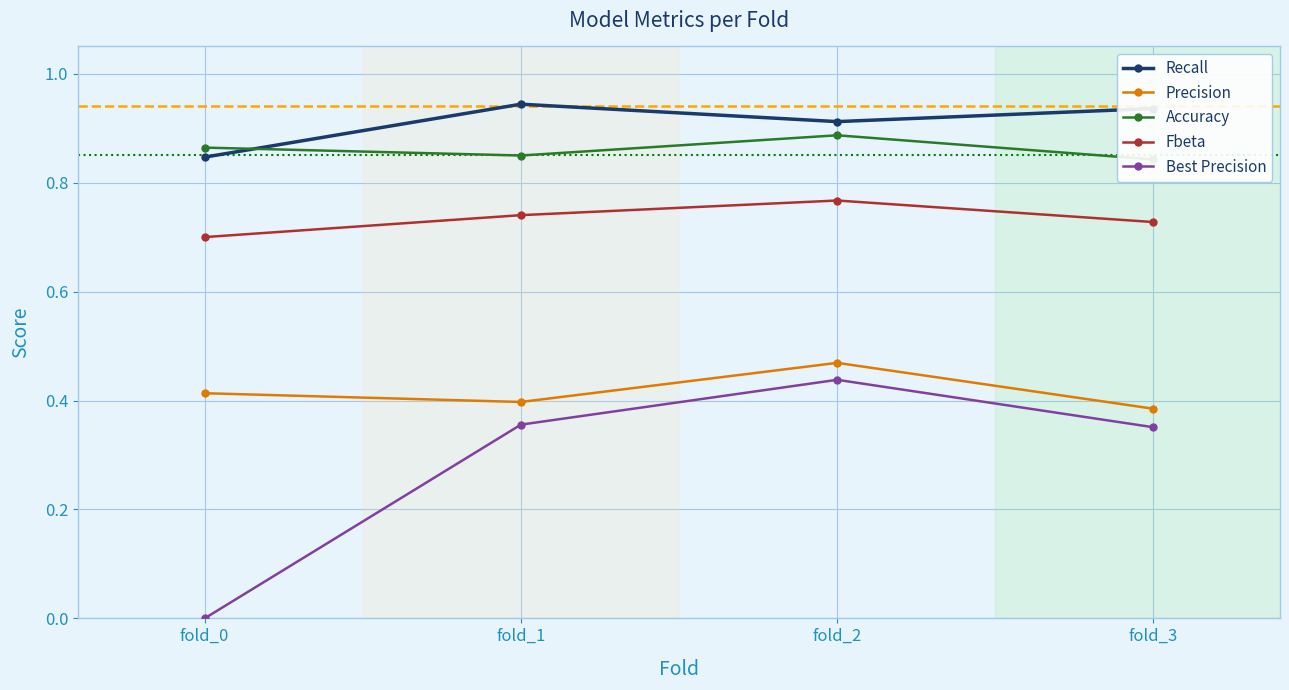

At which label is Recall closest to 0?

fold_0